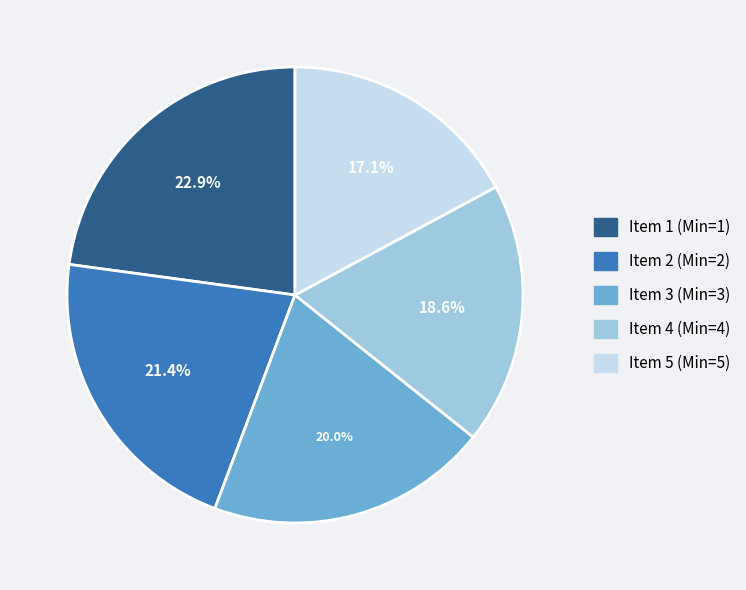

What is the smallest slice in the pie chart?

Item 5